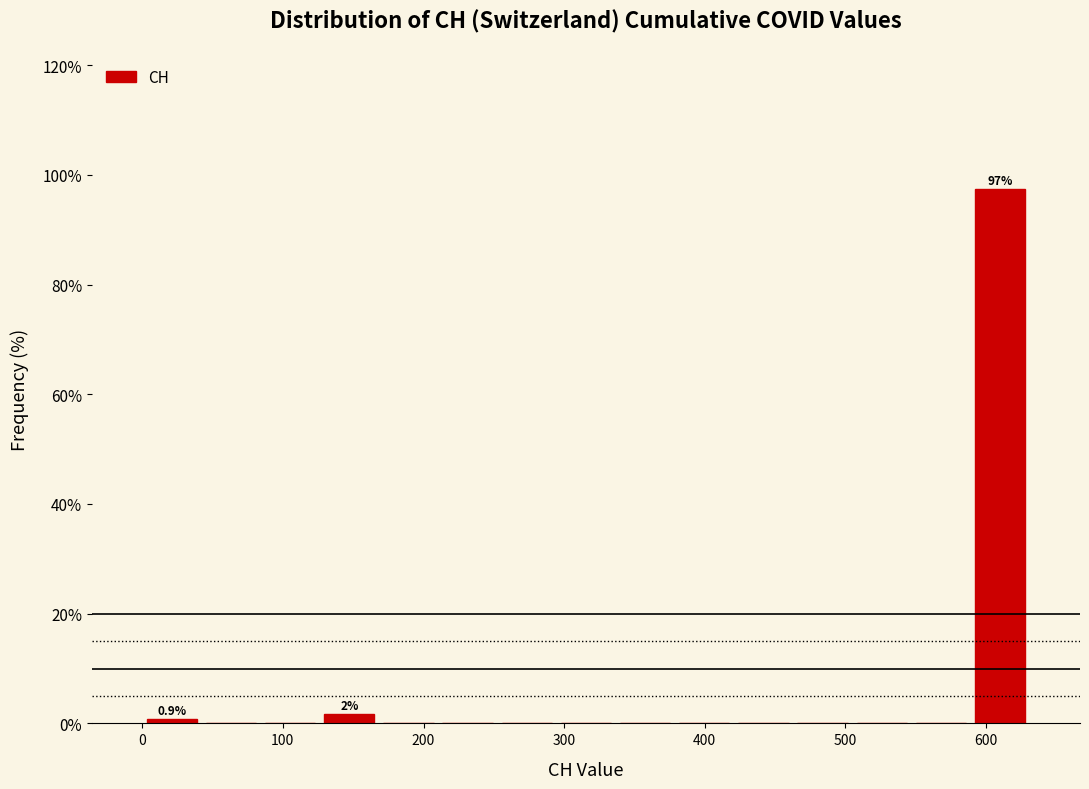

Over which range of the x-axis is the bar tallest?

590 to 630